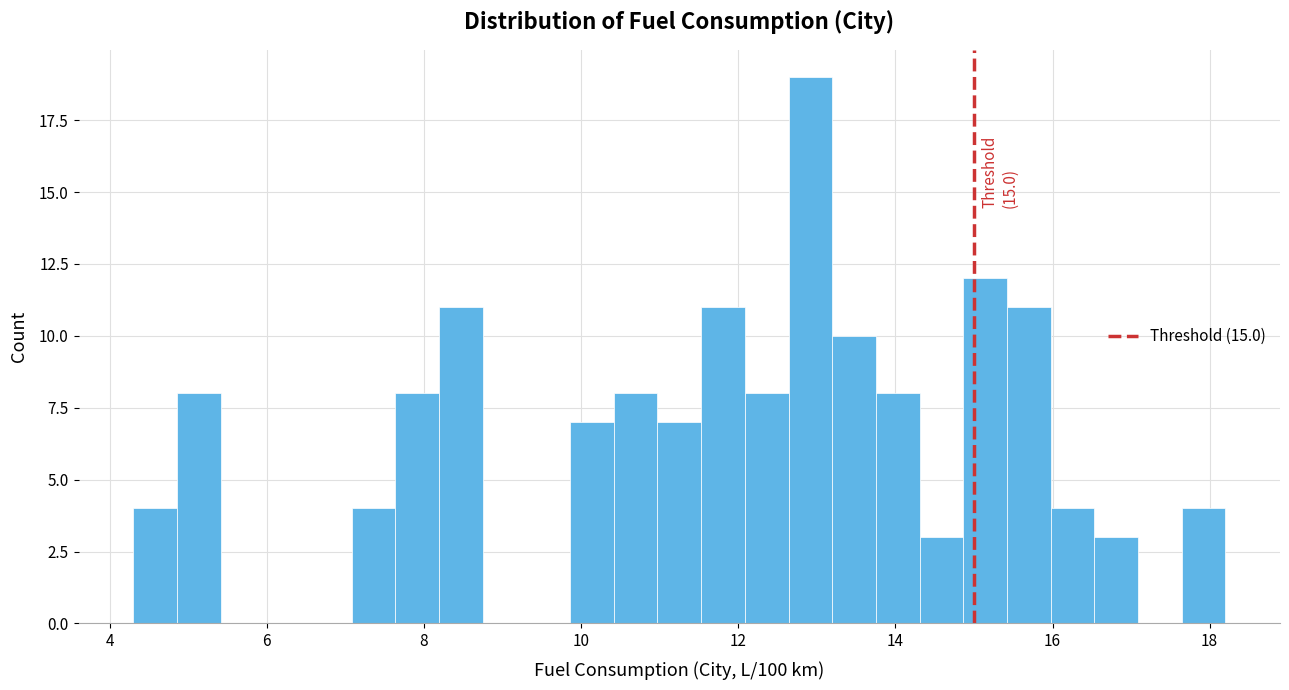

Around what value on the x-axis is the tallest bar? Give the approximate position of its centre, as read against the axis.

13.0